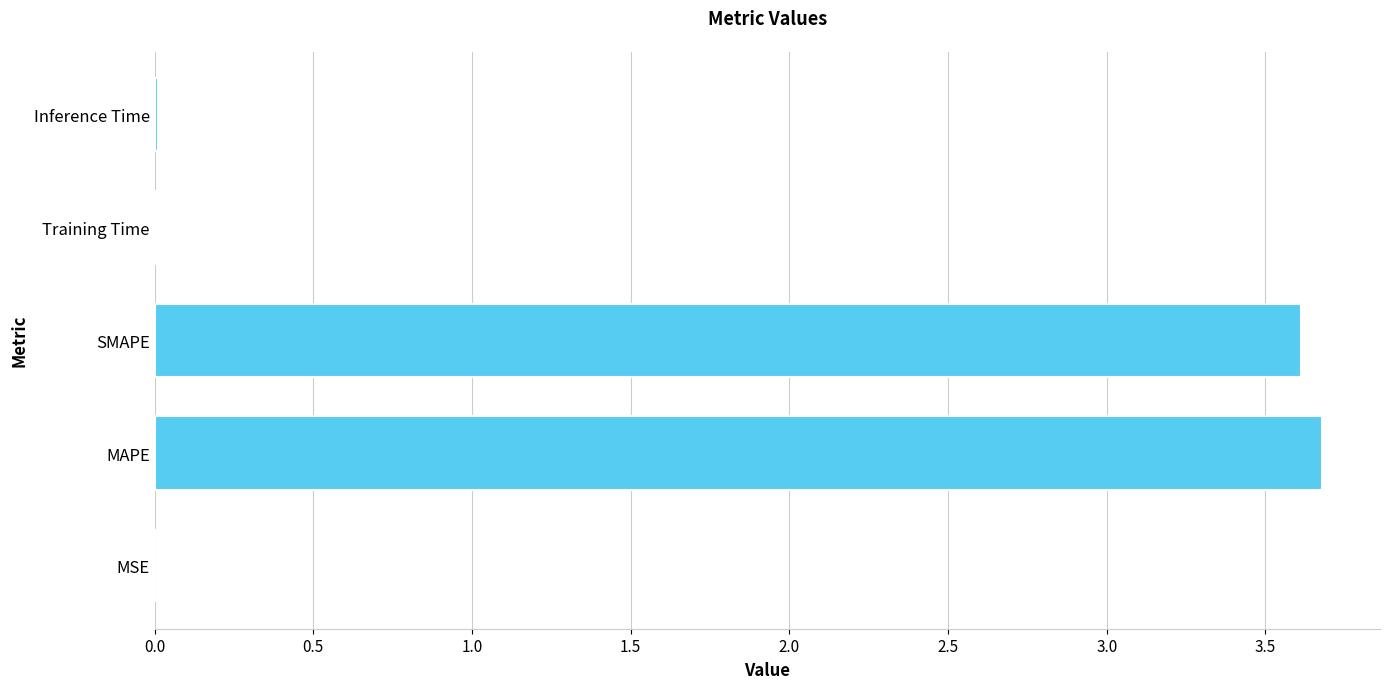

What is the sum of all values?

7.3